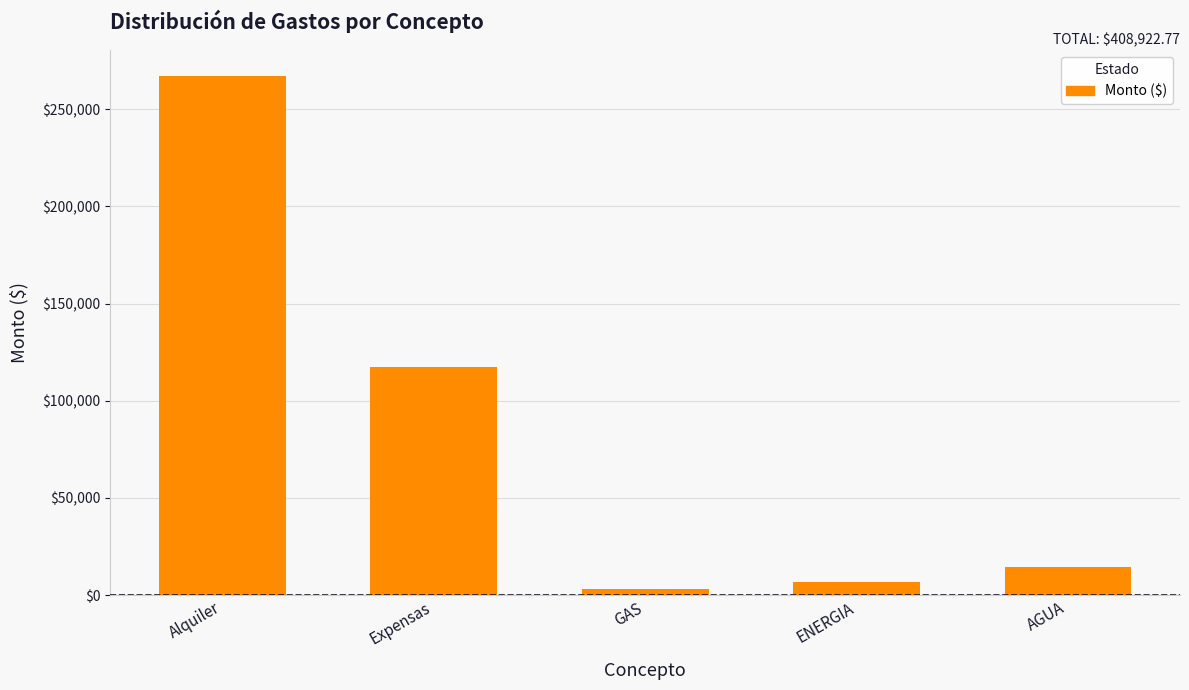

The value at Expensas is 117417.8. True or false?

True